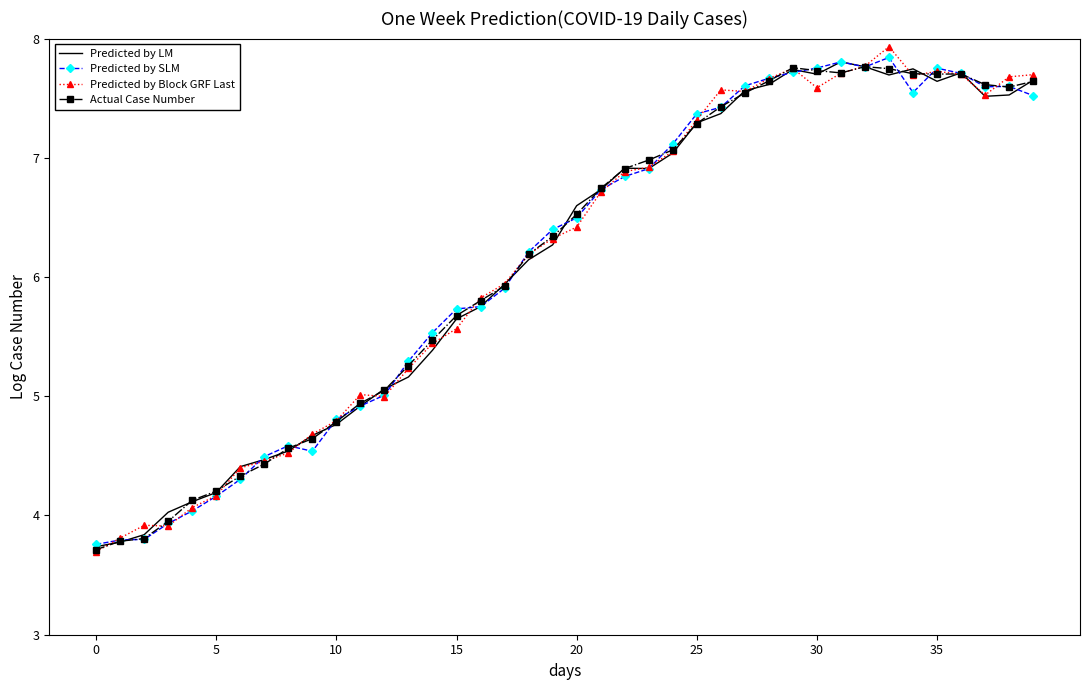

What is the maximum value for Predicted by LM?

7.8